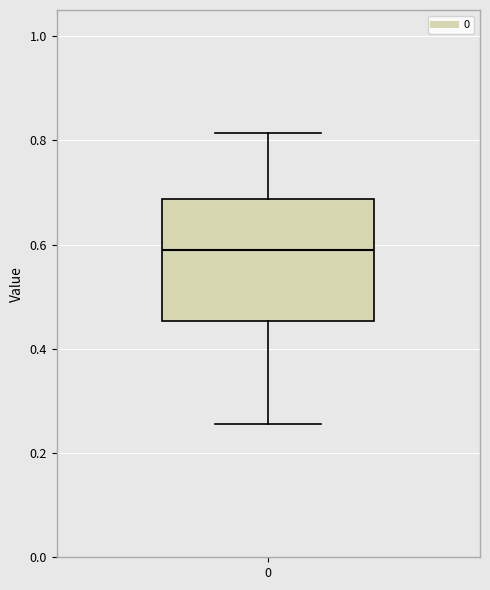

Where does the median line of the box at x = 0 sit on the y-axis? The values are not printed on the chart, so give them approximately, as read against the axis.

0.60